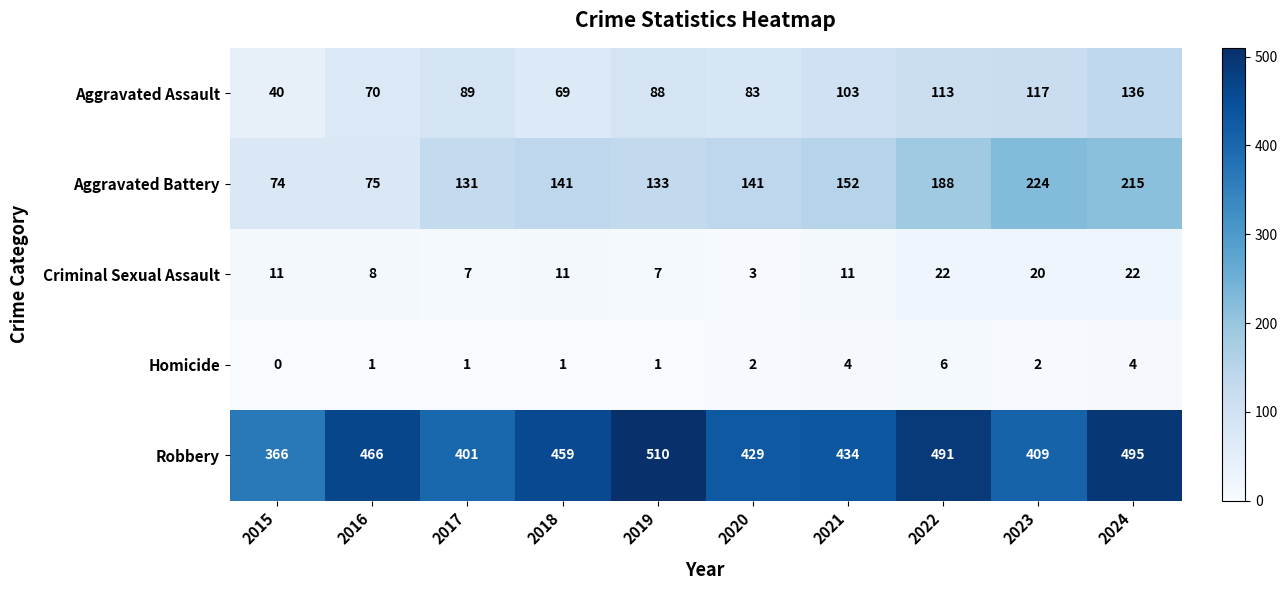

What value does the Homicide series have at 2024?

4